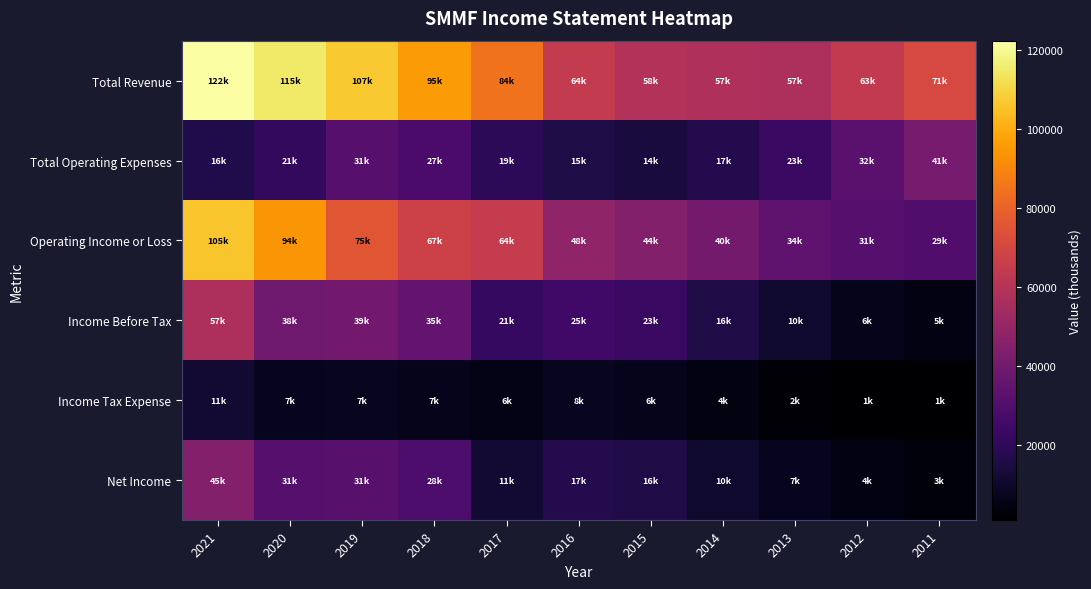

What is the smallest value displayed?

1000